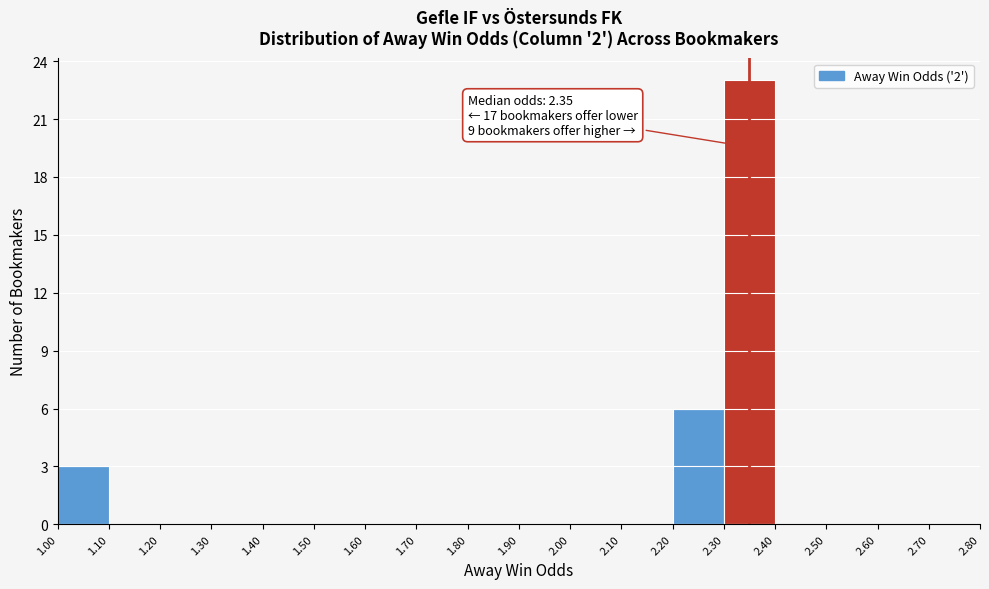

Which range on the x-axis has the tallest bar?

2.30 to 2.40